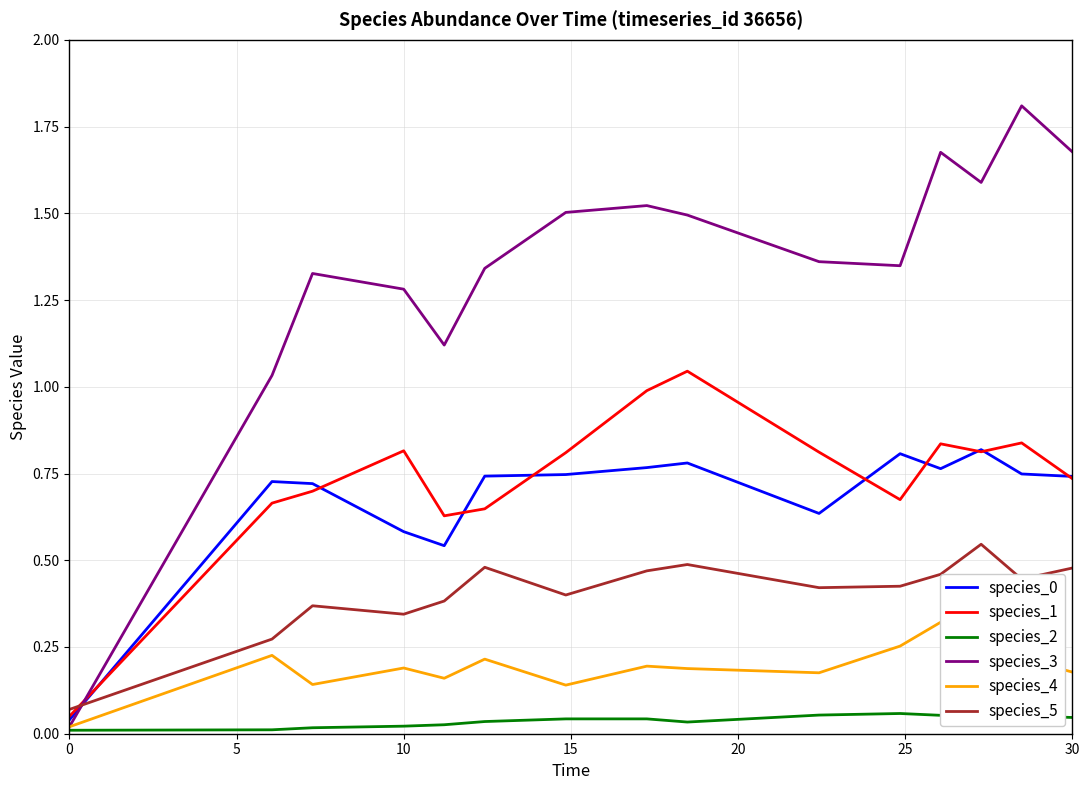

True or false: species_2 and species_5 intersect in this chart.

False